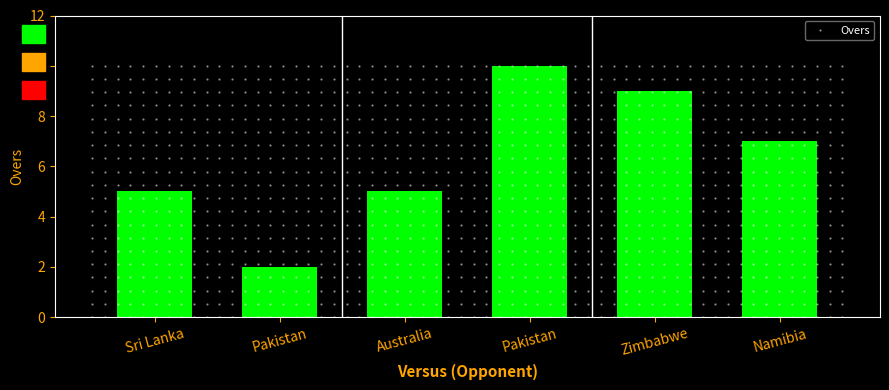

How many distinct data groups are displayed?

1